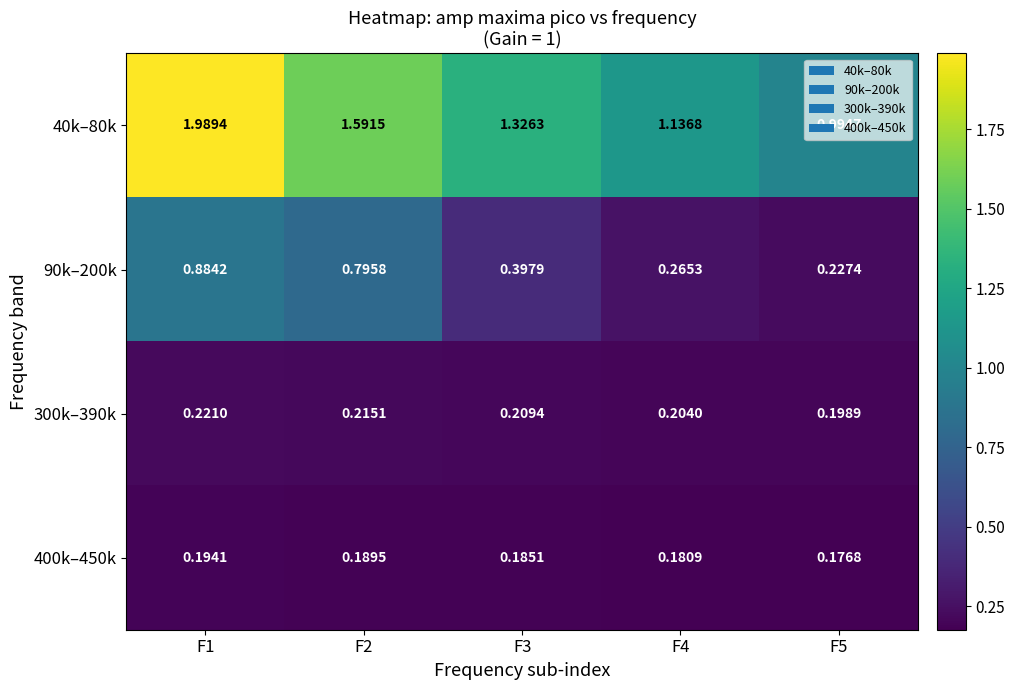

Rank the series at F2 from lowest to highest value.

400k–450k, 300k–390k, 90k–200k, 40k–80k